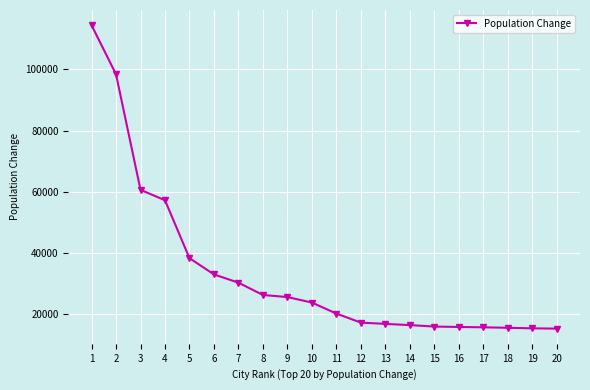

What is the value of the 18th point from the left?

15559